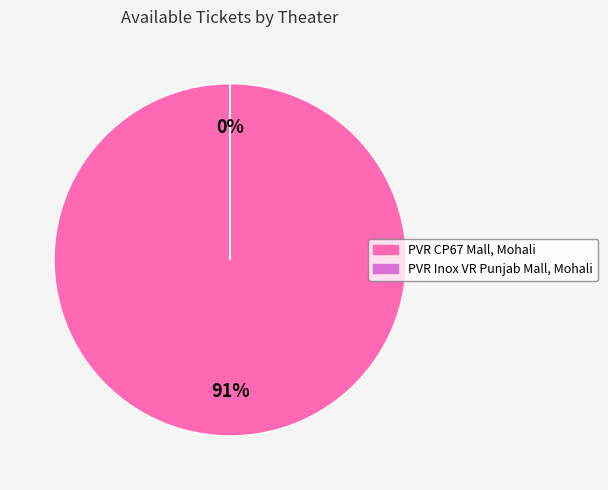

What portion of the pie excludes PVR Inox VR Punjab Mall, Mohali?

100.0%